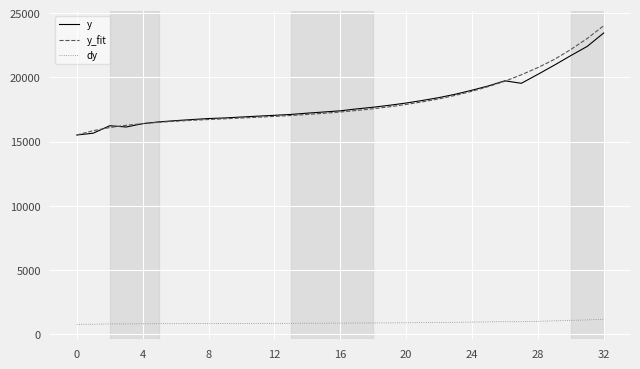

Which series has the widest spread of values?

y_fit